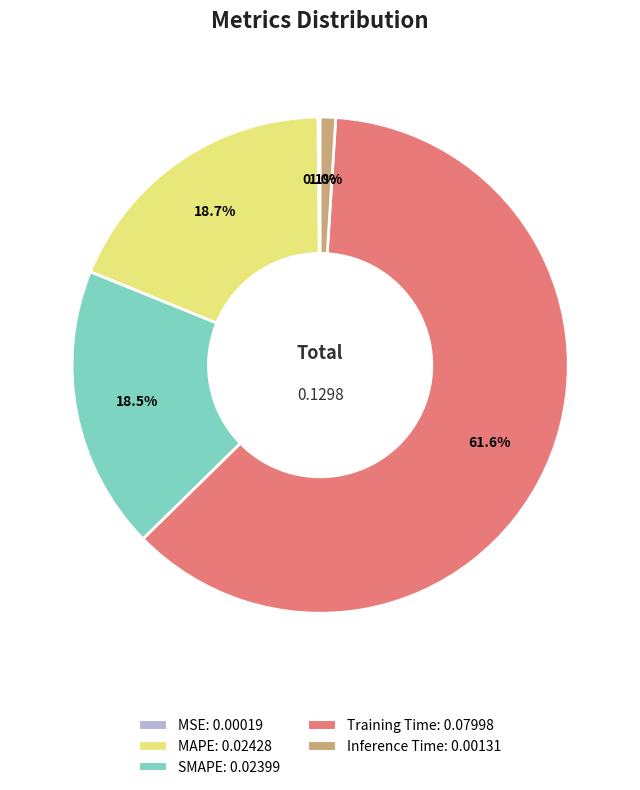

What portion of the pie excludes Inference Time?

99.0%